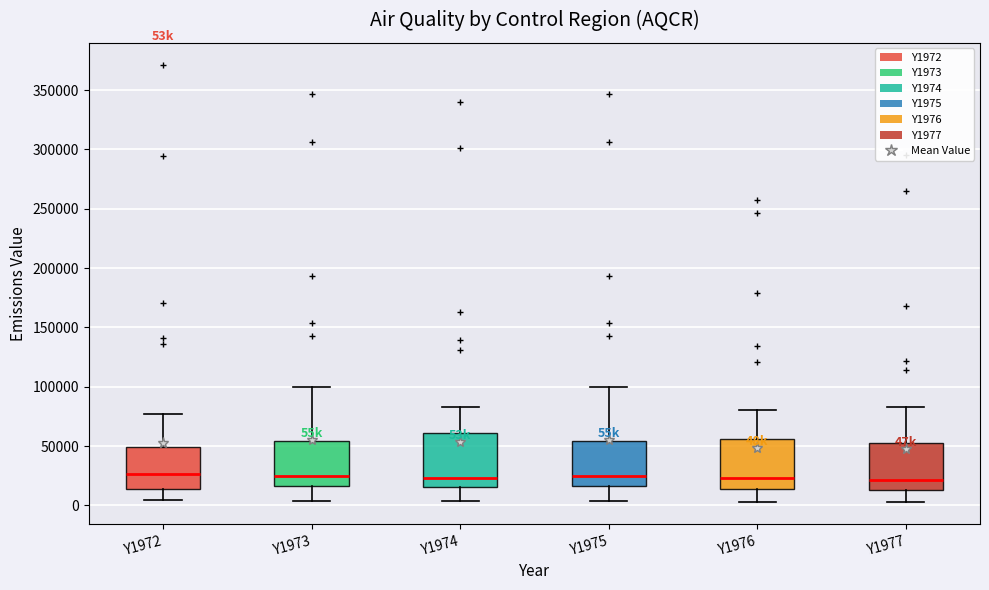

Reading left to right, read every box against the y-axis: the position of its median line, the range the box covers, and the ends of its whiskers. The values are not printed on the chart, so give them approximately, as read against the axis.

Y1972: median 25000, box 15000 to 50000, whiskers 5000 to 75000
Y1973: median 25000, box 15000 to 55000, whiskers 5000 to 100000
Y1974: median 25000, box 15000 to 60000, whiskers 5000 to 85000
Y1975: median 25000, box 15000 to 55000, whiskers 5000 to 100000
Y1976: median 25000, box 15000 to 55000, whiskers 5000 to 80000
Y1977: median 20000, box 15000 to 55000, whiskers 5000 to 85000